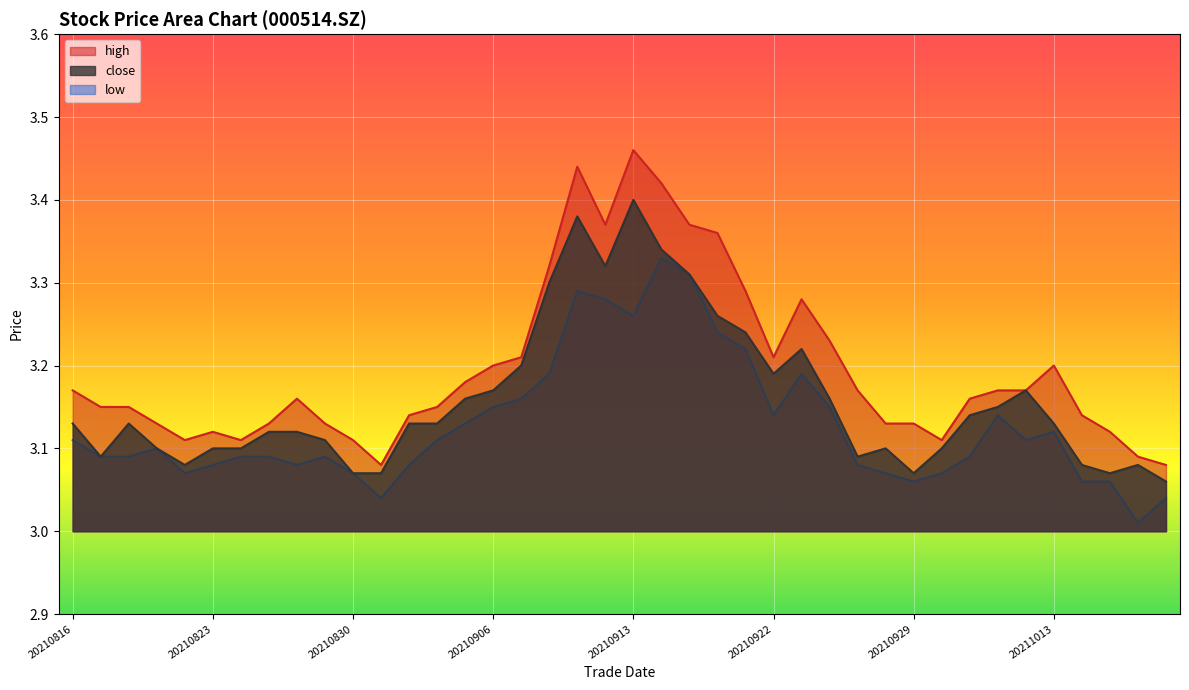

True or false: high and low intersect in this chart.

False